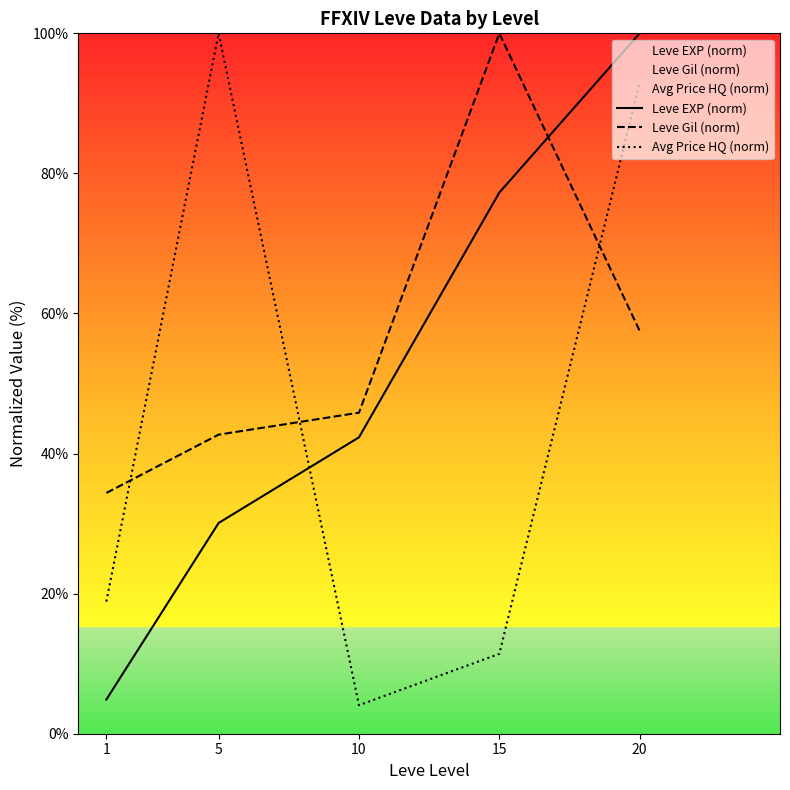

What is the difference between the maximum and minimum values in the Avg Price HQ (norm) series?

95.9